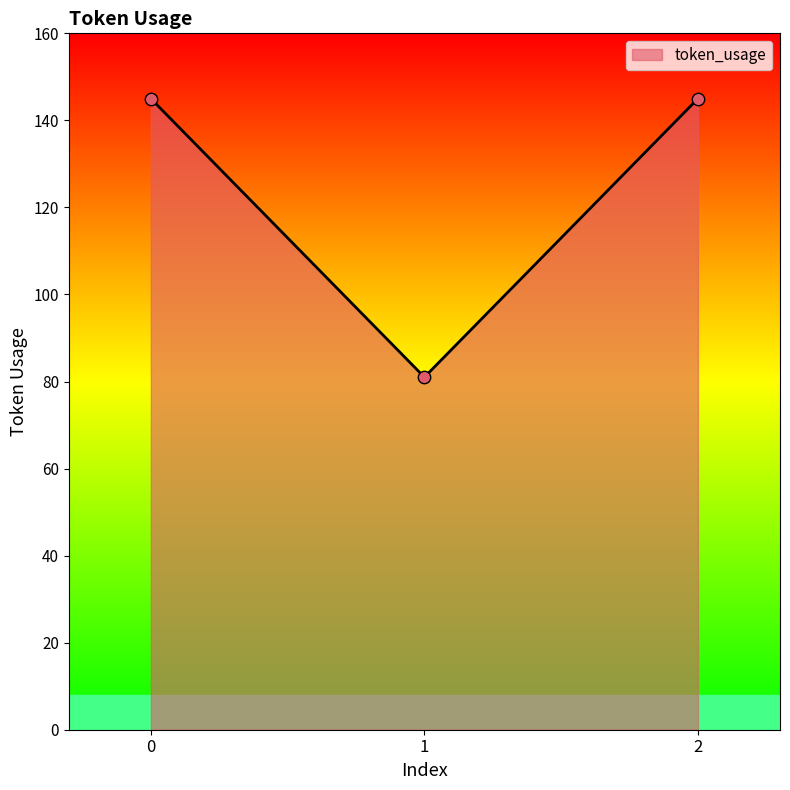

What is the change in value from 0 to 1?

-64